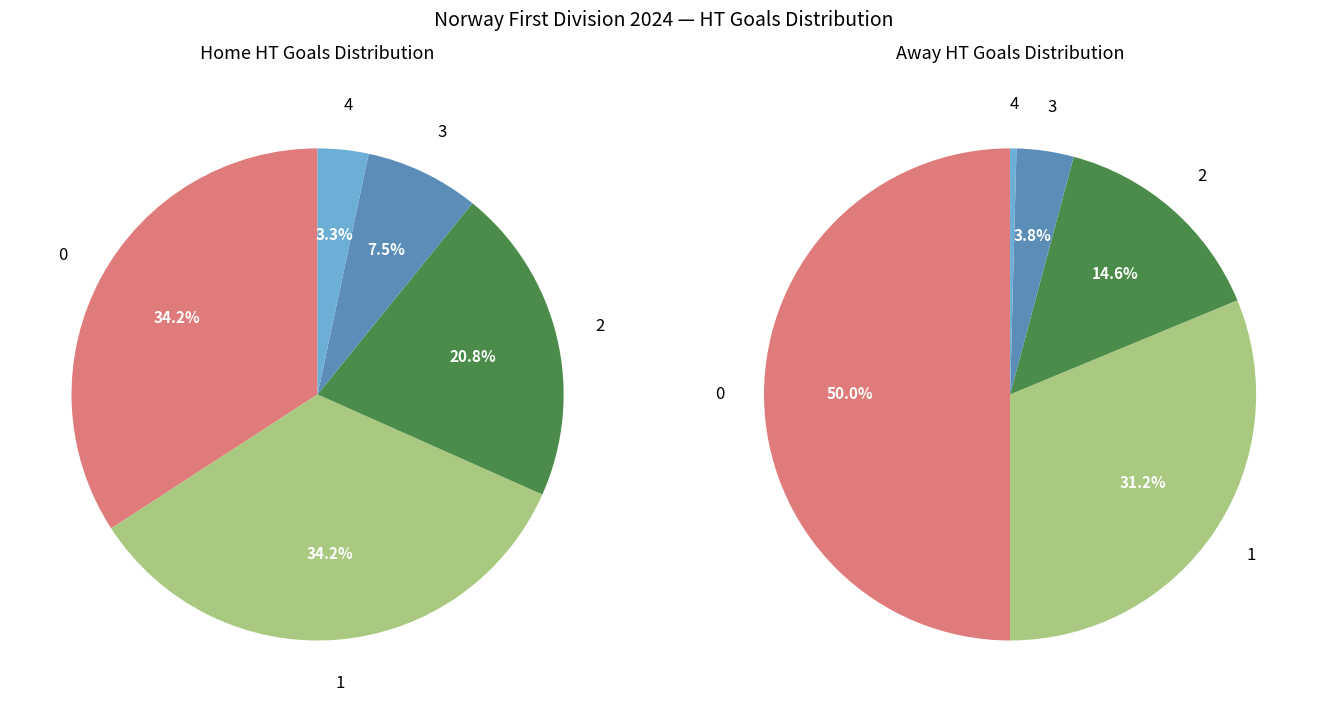

What percentage is the 3 slice, to the nearest percent?

4%